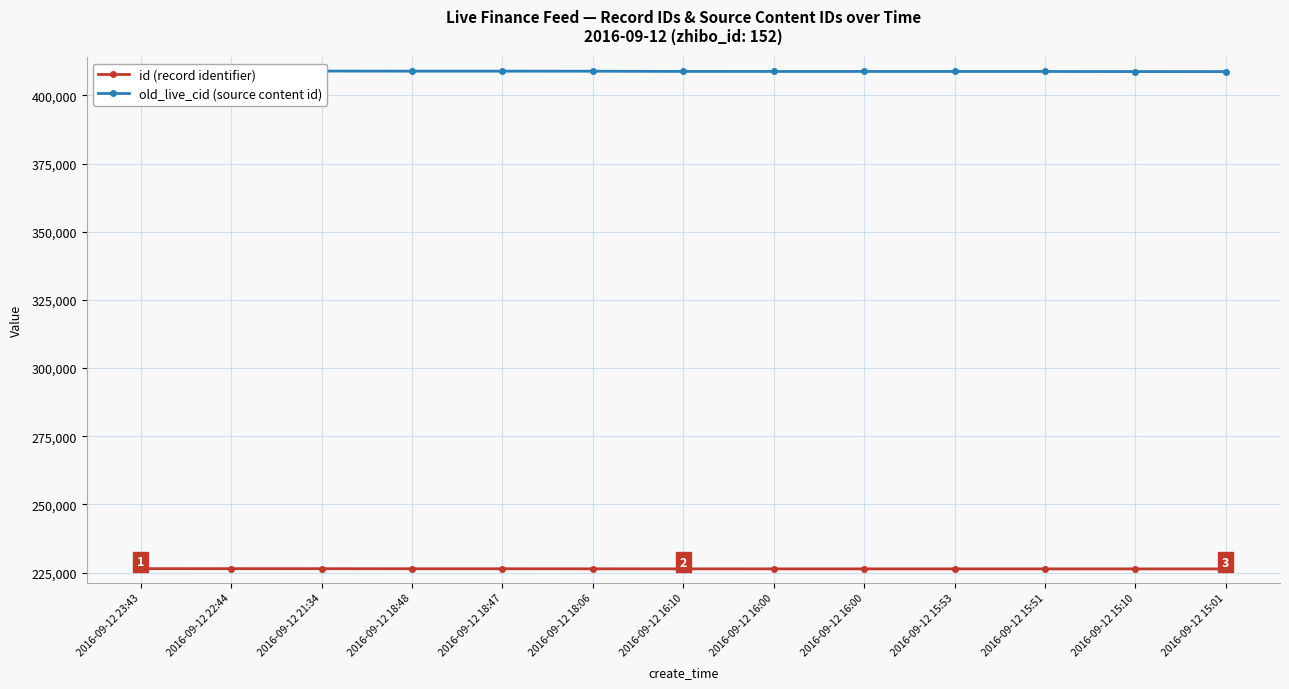

What is the spread (max minus min) of values at 2016-09-12 16:00?

182406